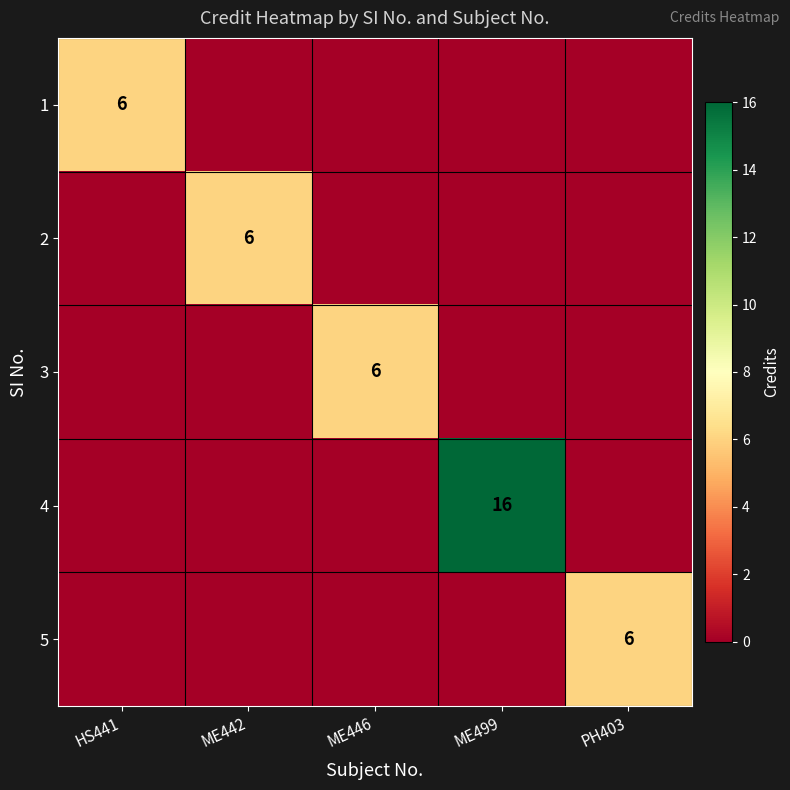

True or false: 5 has a value of 11 at PH403.

False